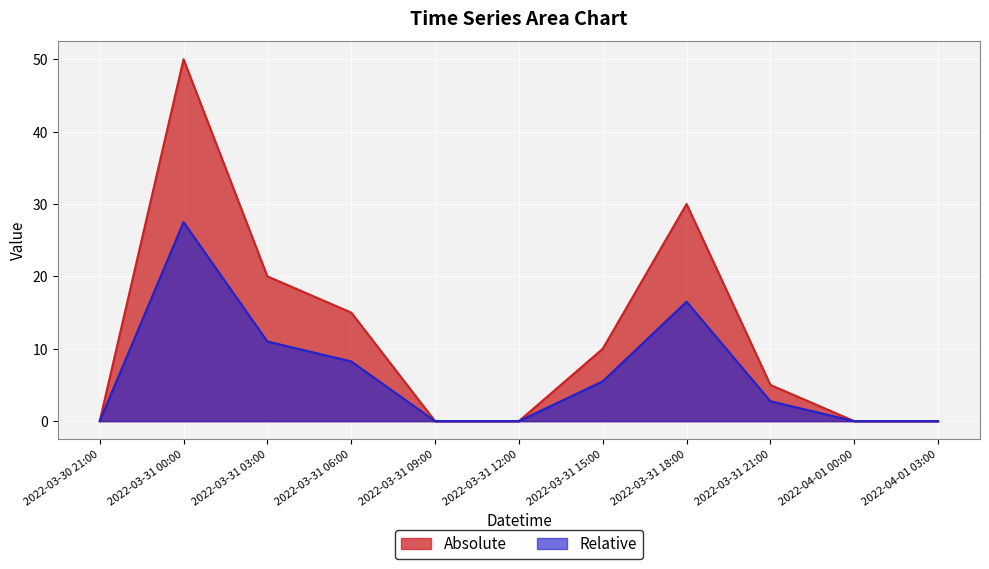

True or false: the data shows 0 at 2022-03-31 12:00.

True